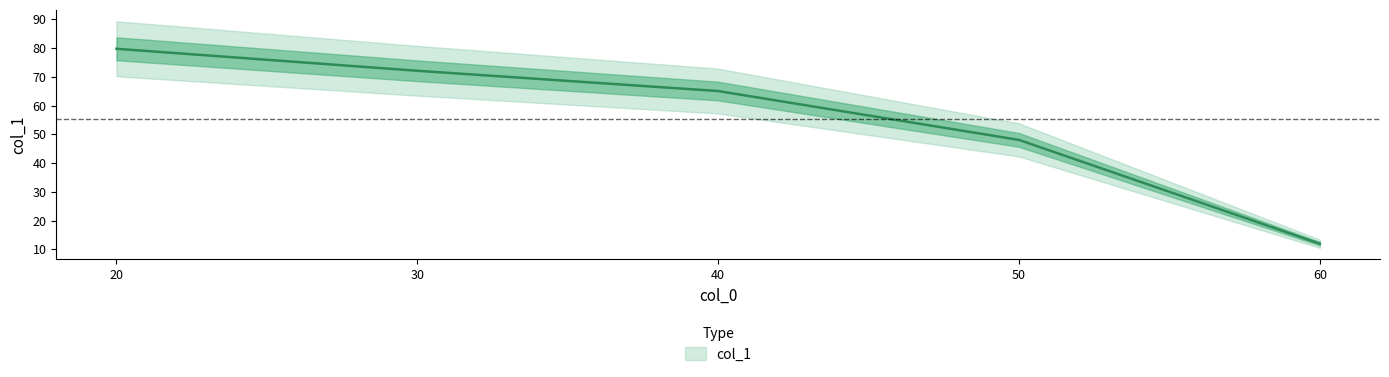

The value at 60 is 11.9. True or false?

True